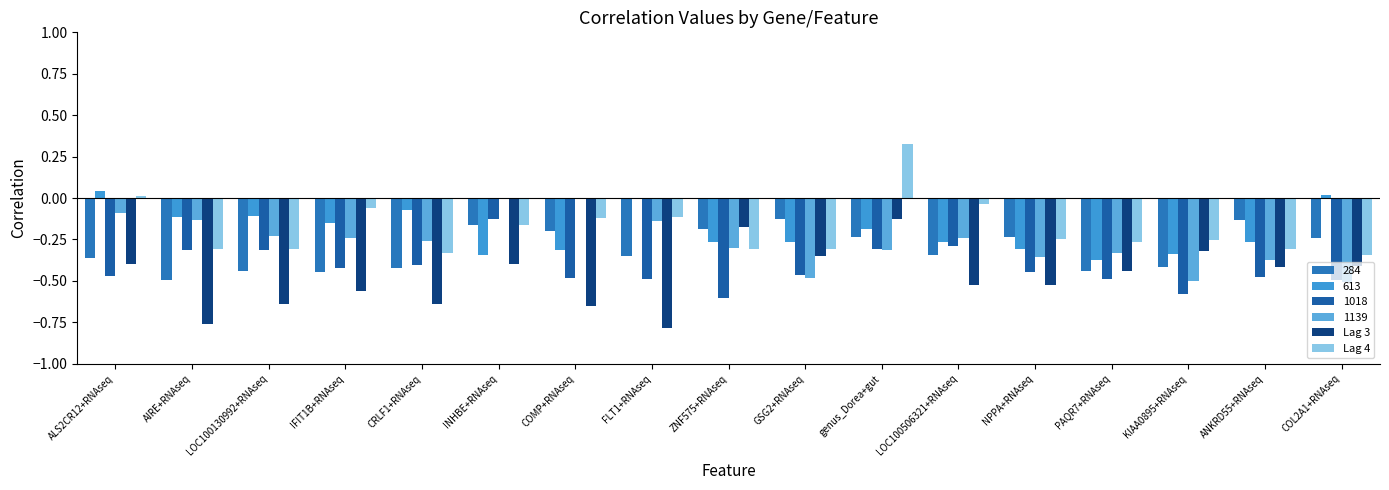

Between FLT1+RNAseq and genus_Dorea+gut, which is larger?

genus_Dorea+gut